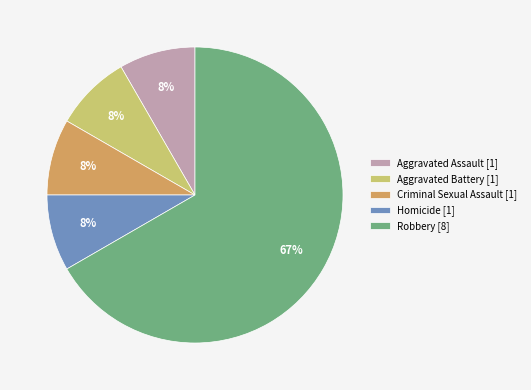

Which slice represents more than half of the pie?

Robbery